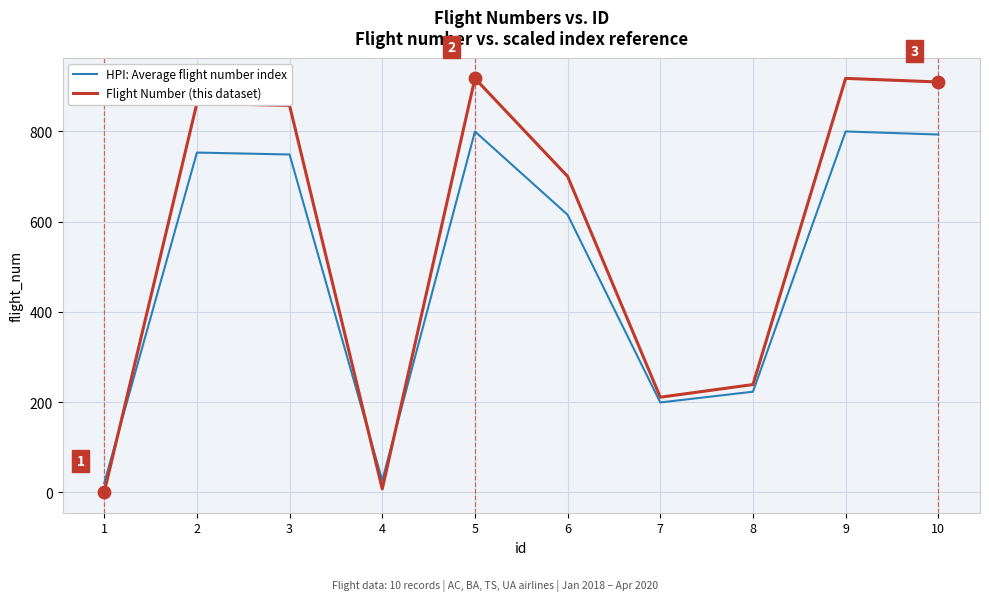

Is the value of Flight Number (this dataset) at 3 greater than the value of HPI: Average flight number index at 3?

Yes